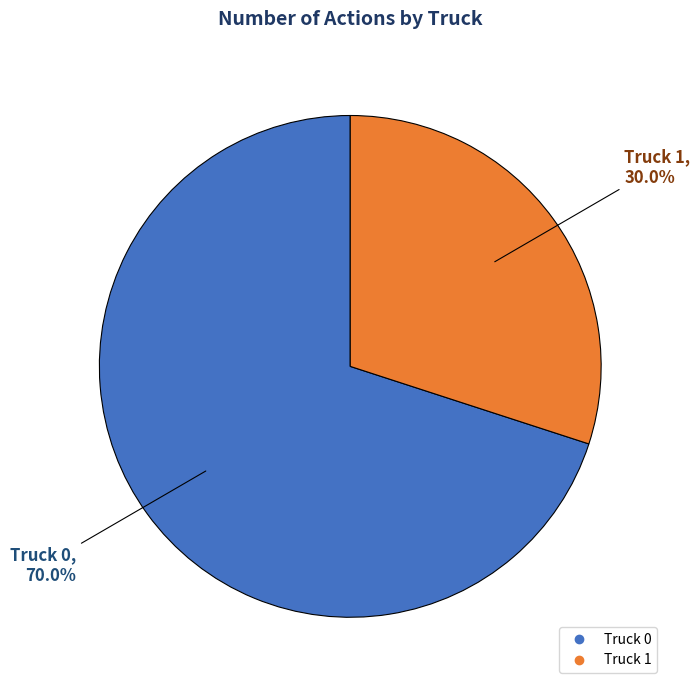

Do Truck 1 and Truck 0 together represent more than half of the pie?

Yes